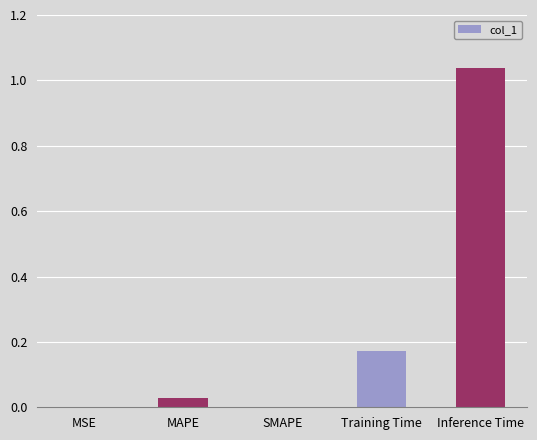

The chart shows a value of 0.3 at Training Time. True or false?

False